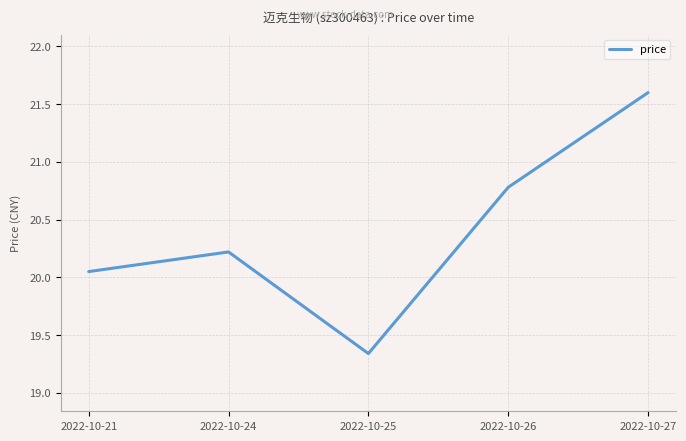

True or false: the data has more than 1 interior local peaks.

False